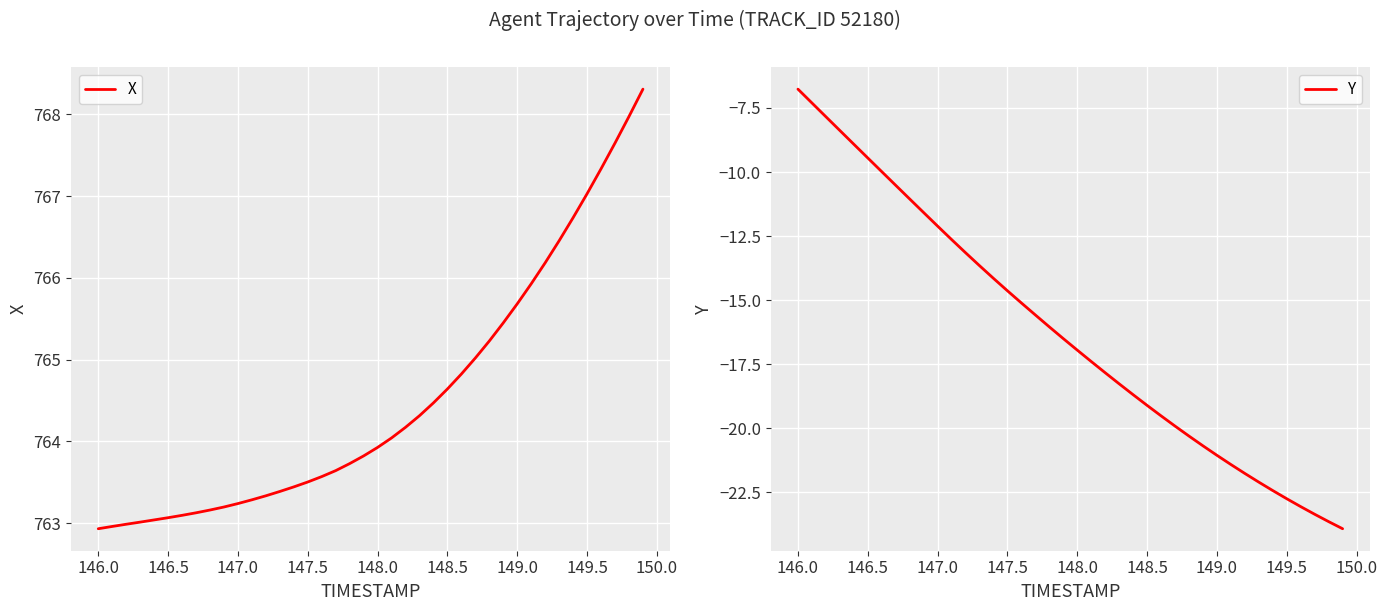

The X series shows 485.9 at 146.0. True or false?

False